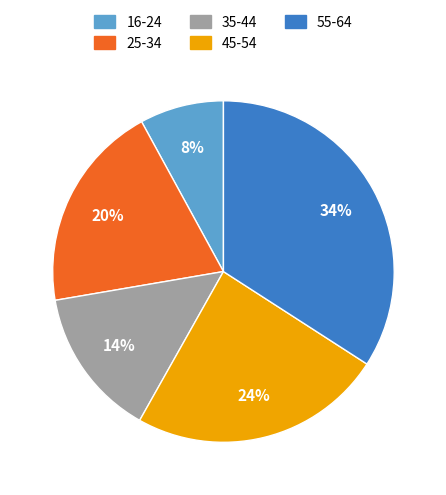

To the nearest percent, what percentage of the pie is 16-24?

8%